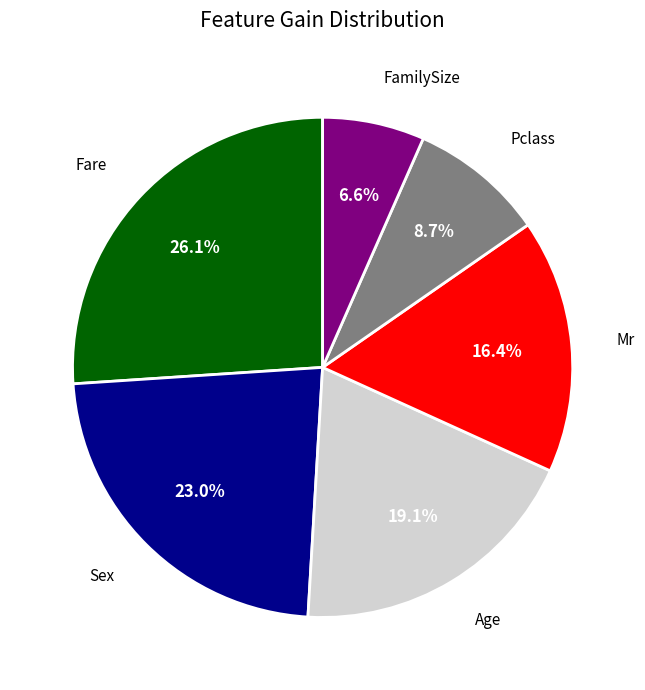

Does any single category account for the majority?

No